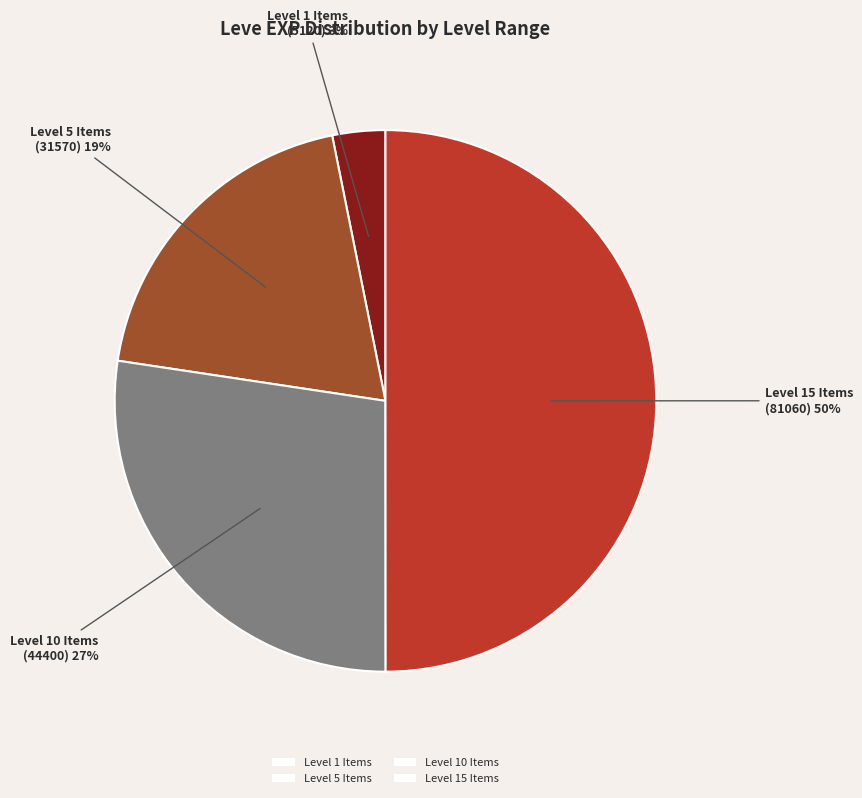

Count the number of slices in the pie.

4